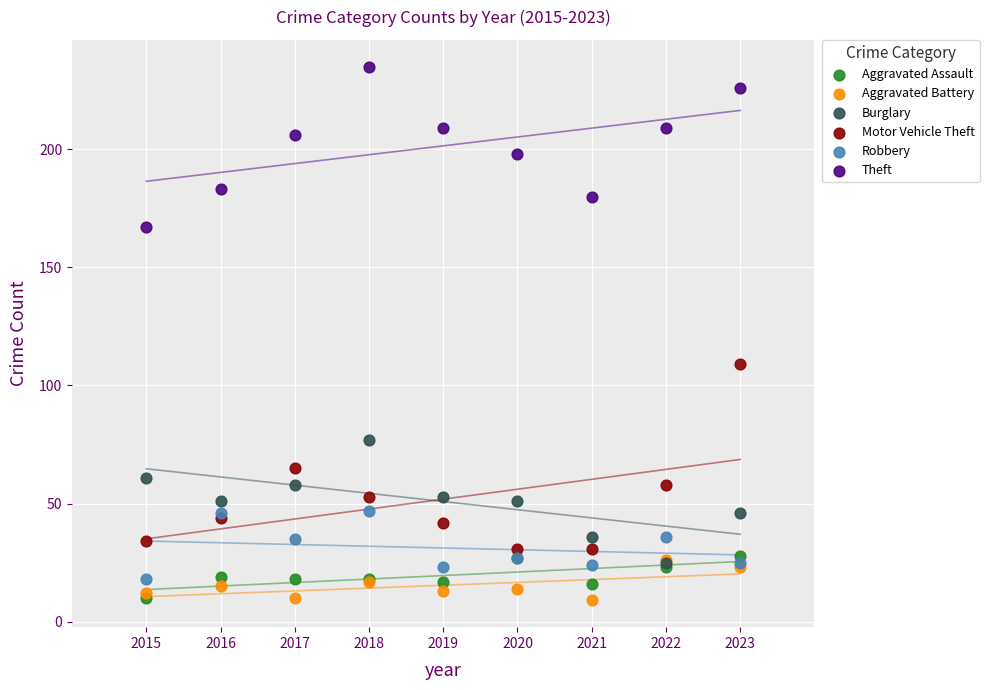

Across all series, what Y value is closest to 122?

109